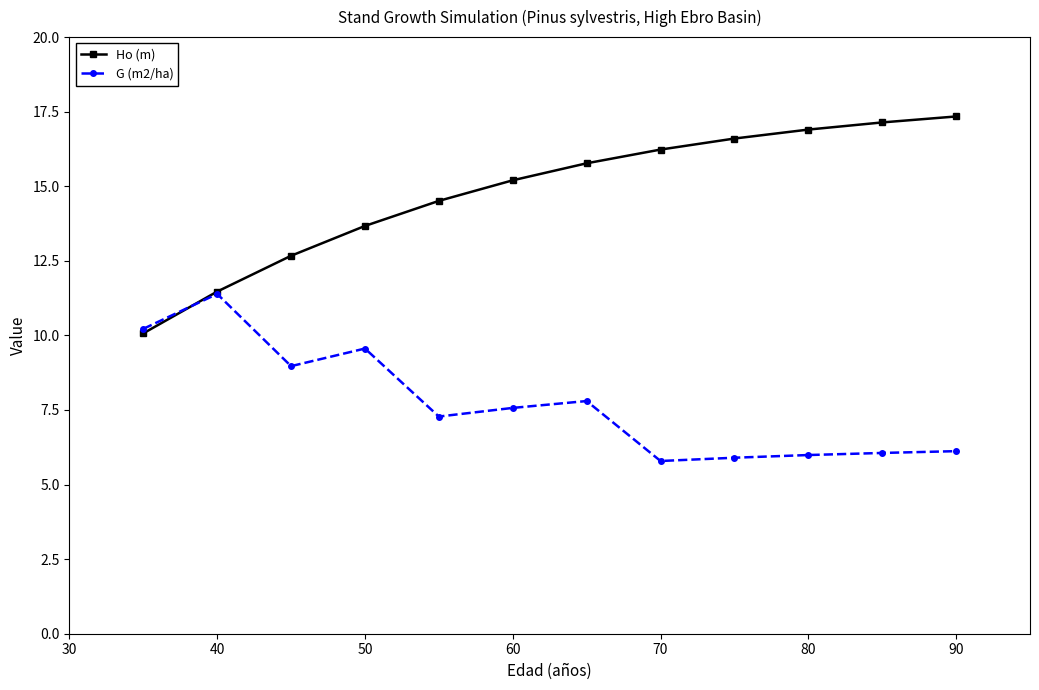

What are all the series names shown in the legend?

Ho (m), G (m2/ha)